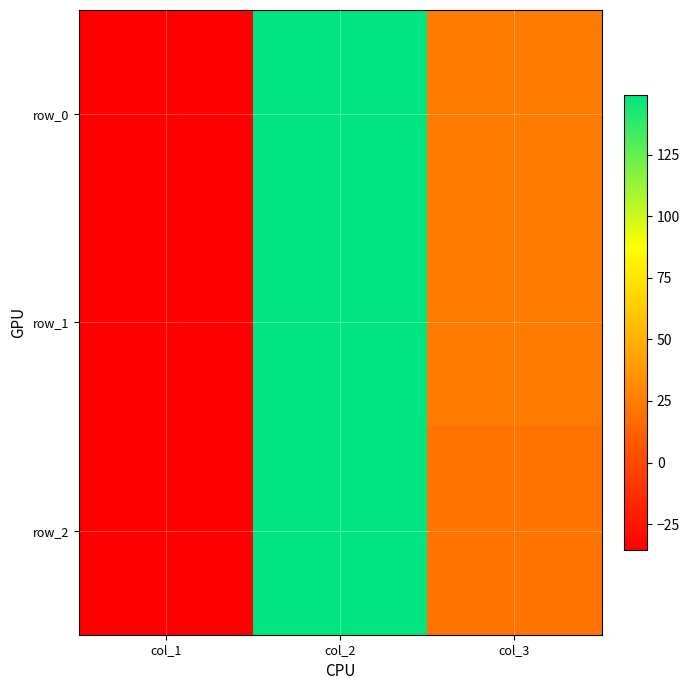

What is the total value across all series at col_3?

70.2